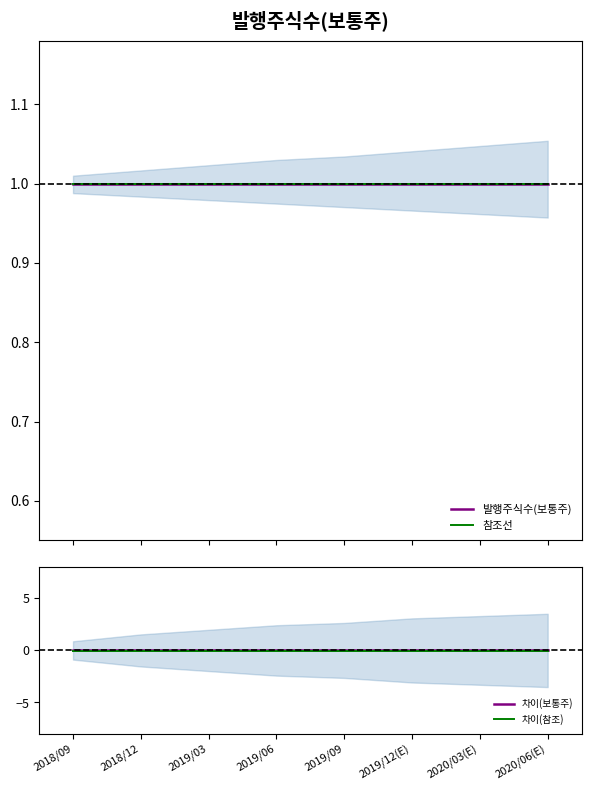

The 차이(참조) series shows -0.1 at 2019/12(E). True or false?

True